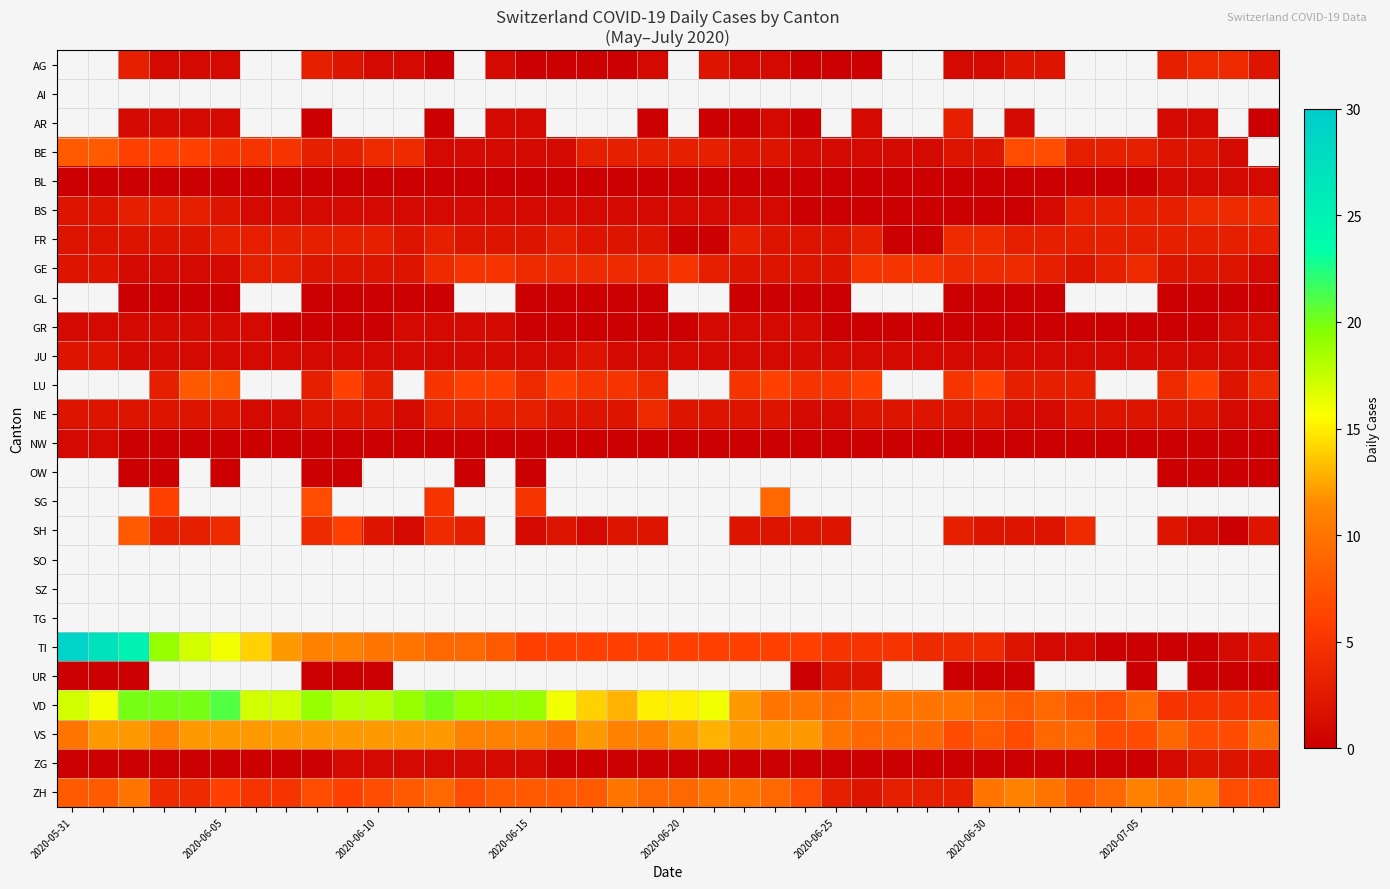

How many distinct data groups are displayed?

26